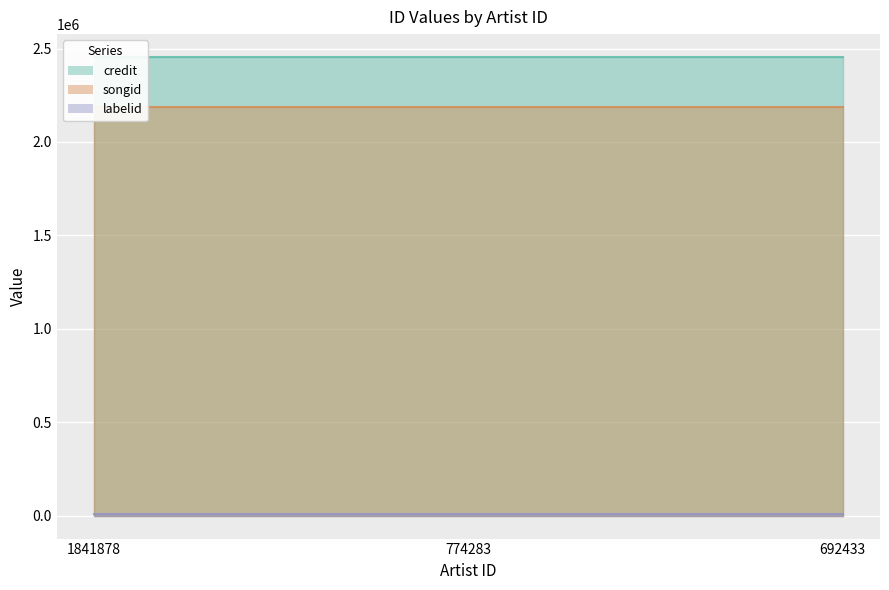

Reading left to right, extract all data points from this chart.

credit: 2454590	2454590	2454590
songid: 2189428	2189428	2189428
labelid: 9227	9227	9227